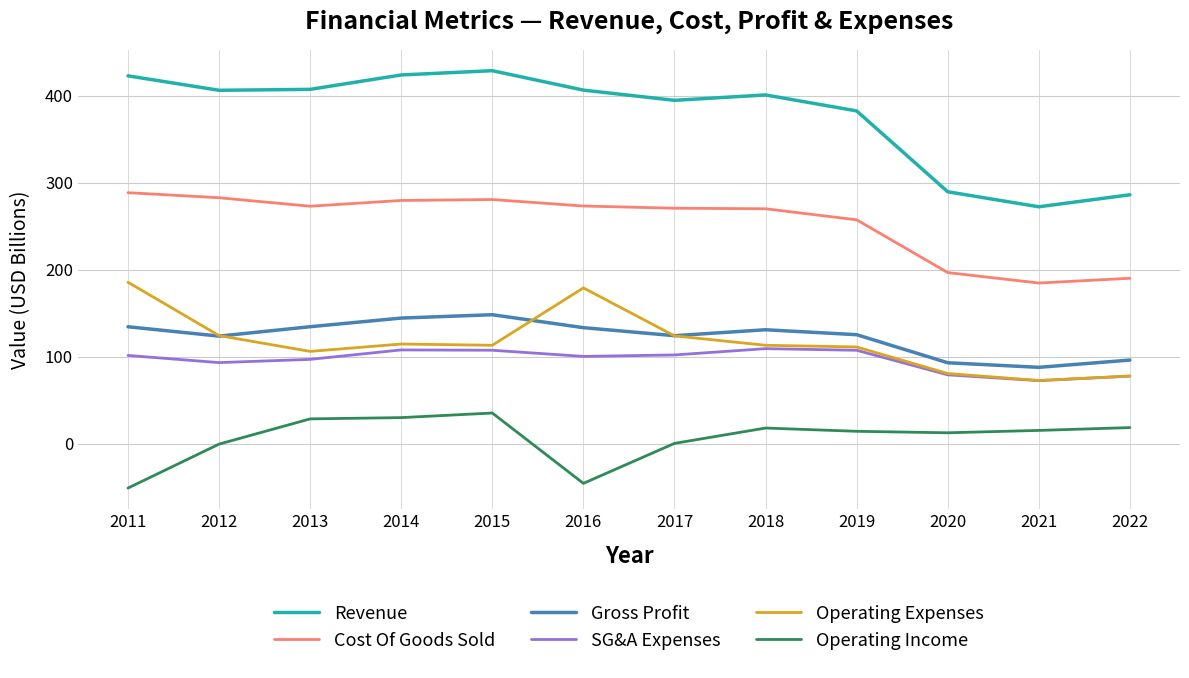

What is the smallest value displayed?

-51.2